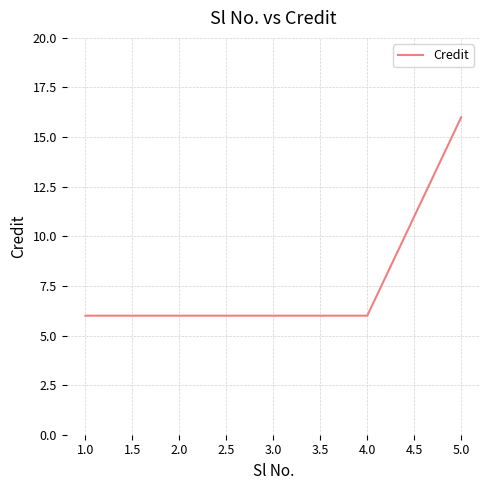

Between 5.0 and 2.0, which is larger?

5.0